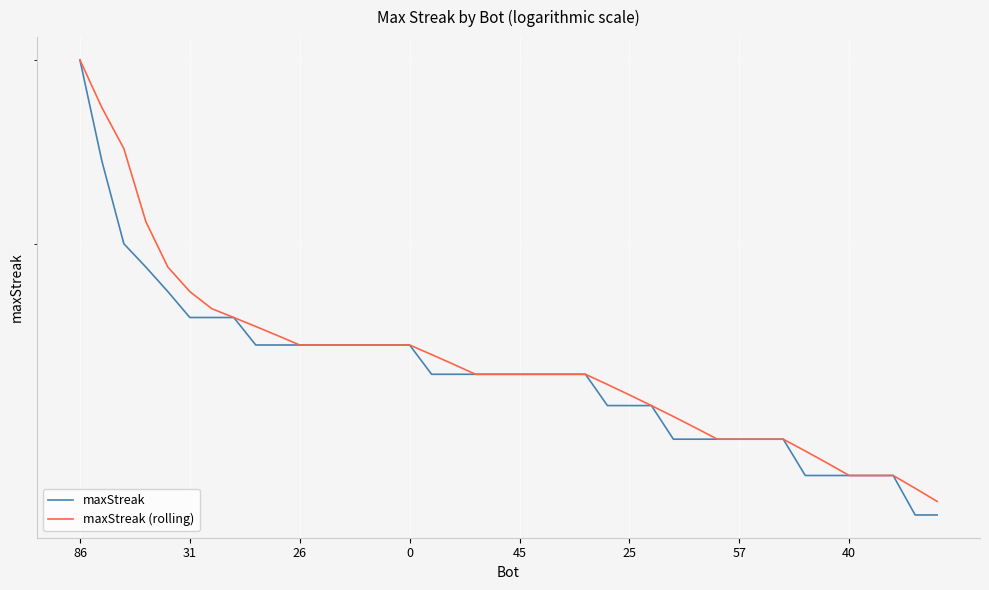

Count the number of categories in the chart.

40